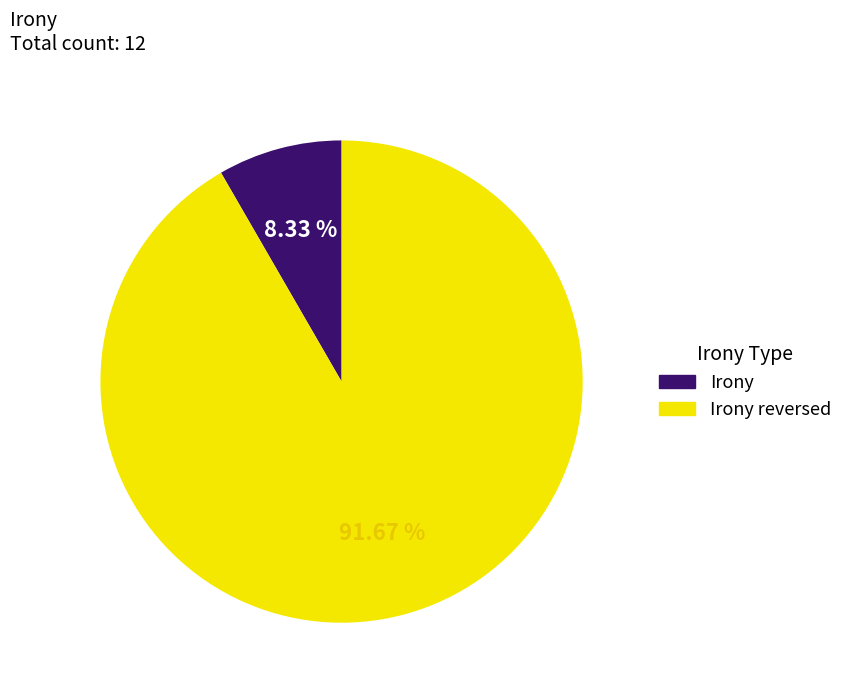

Rank the categories by value from highest to lowest.

Irony reversed, Irony